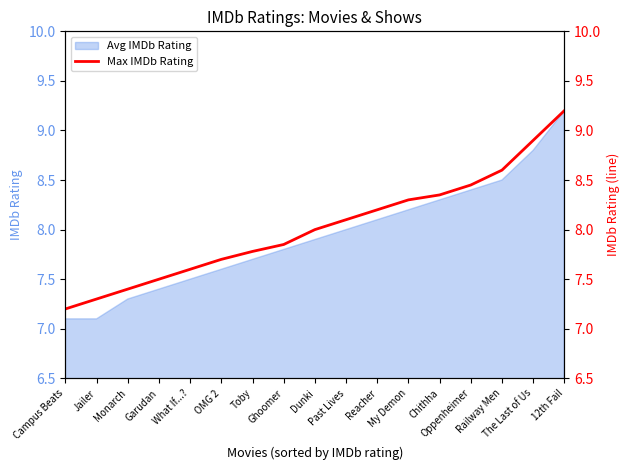

What is the approximate value at Reacher?

8.2